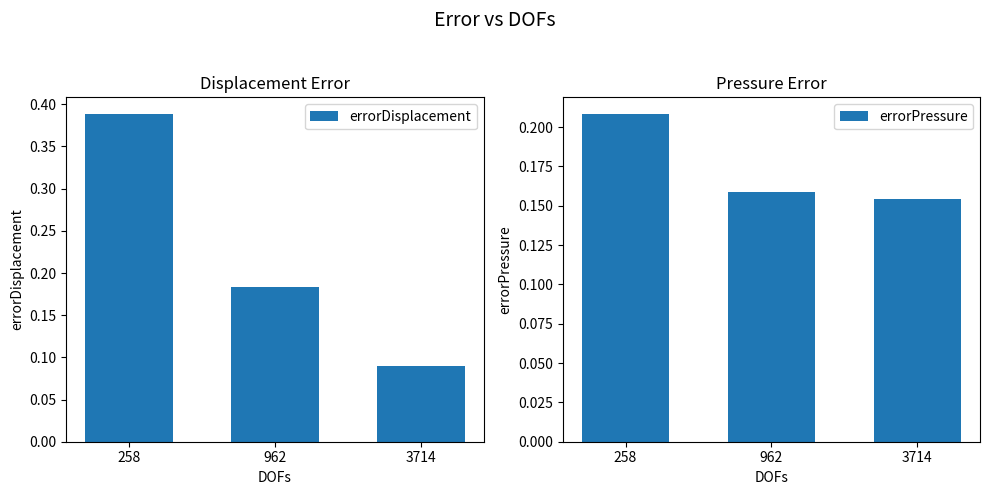

True or false: errorPressure has a value of 0.3 at 3714.

False